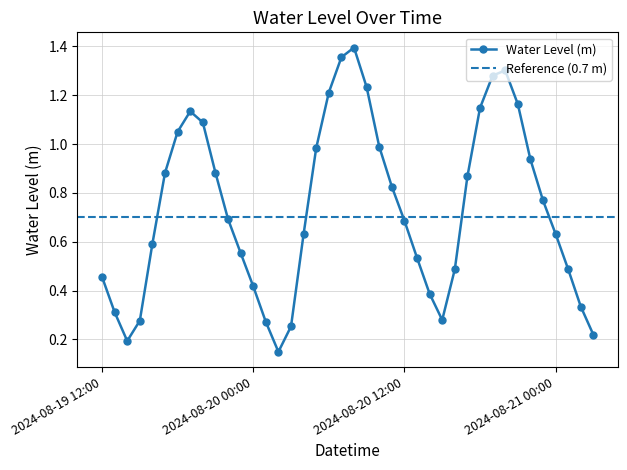

True or false: the data shows 0.1 at 2024-08-19 14:00.

False